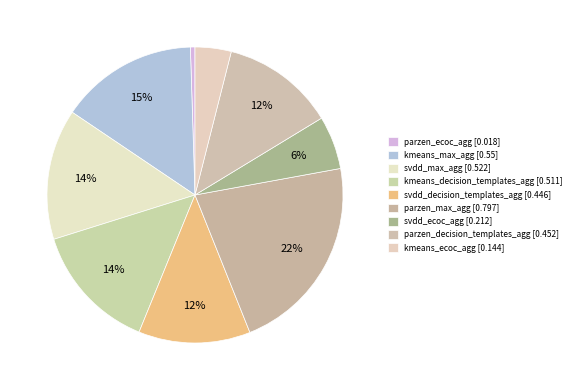

Count the number of slices in the pie.

9